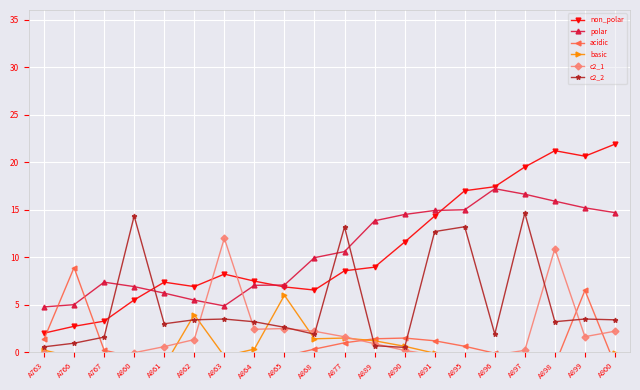

Where do c2_1 and basic first cross each other?

A763 and A766